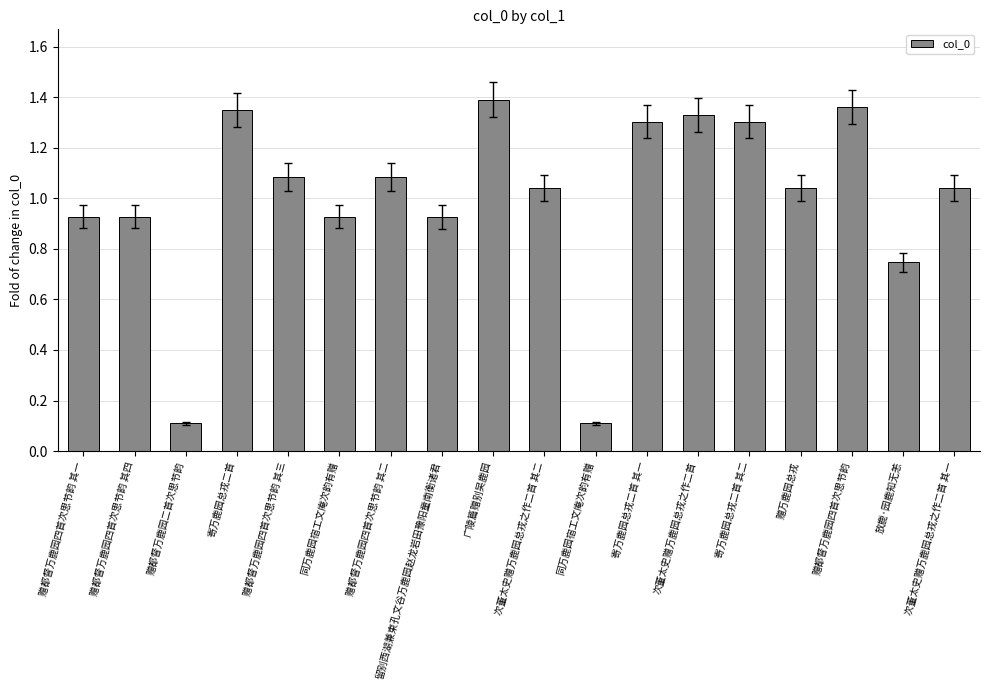

True or false: the data shows 0.9 at 留别西湖兼柬孔文谷万鹿园赵龙岩田豫阳童南衡诸君.

True